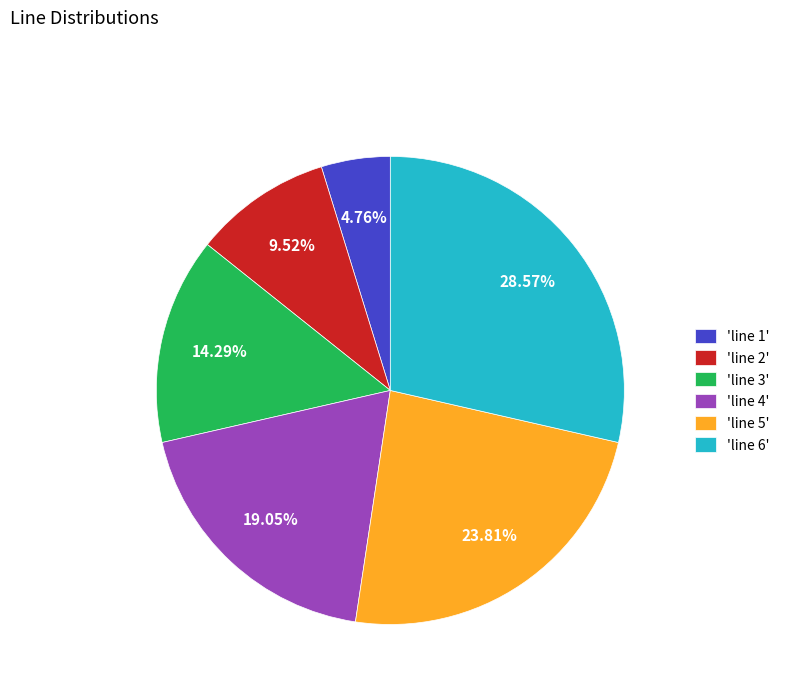

Rank the categories by value from lowest to highest.

'line 1', 'line 2', 'line 3', 'line 4', 'line 5', 'line 6'